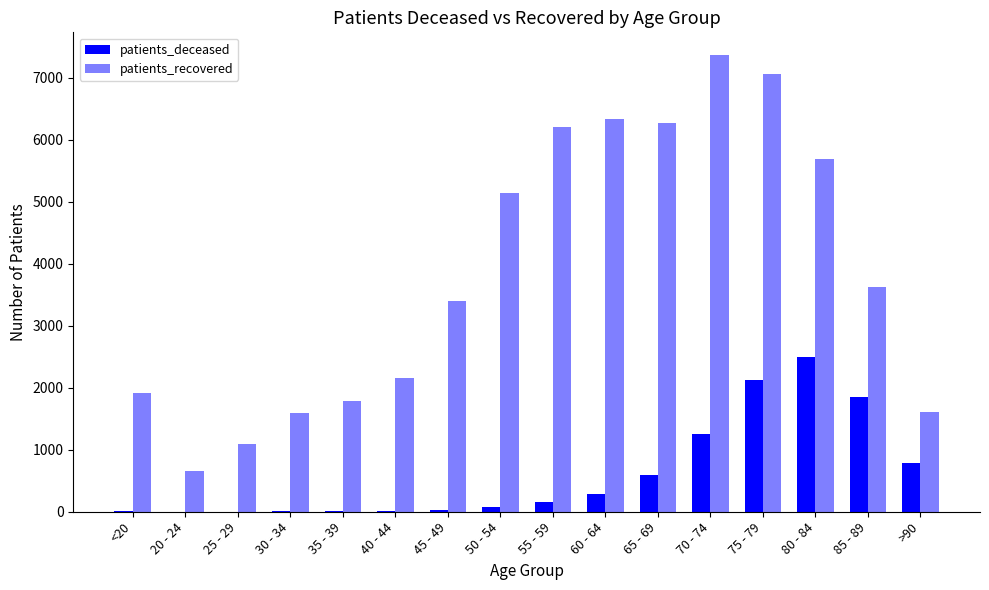

What is the difference between the maximum and second lowest values in the patients_recovered series?

6267